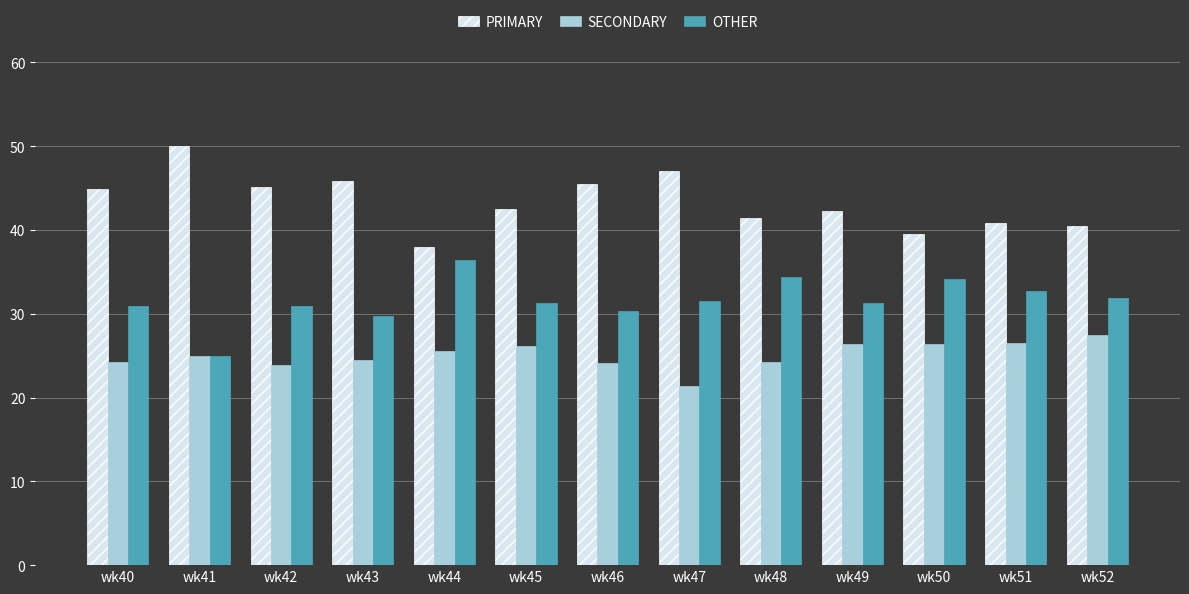

Read the SECONDARY value at wk49.

26.4